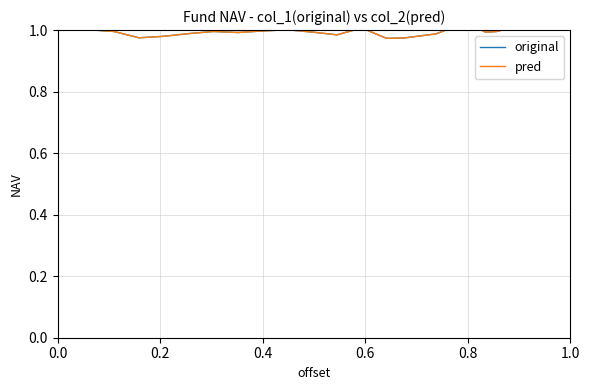

The value of original at 24 is 1.4. True or false?

False